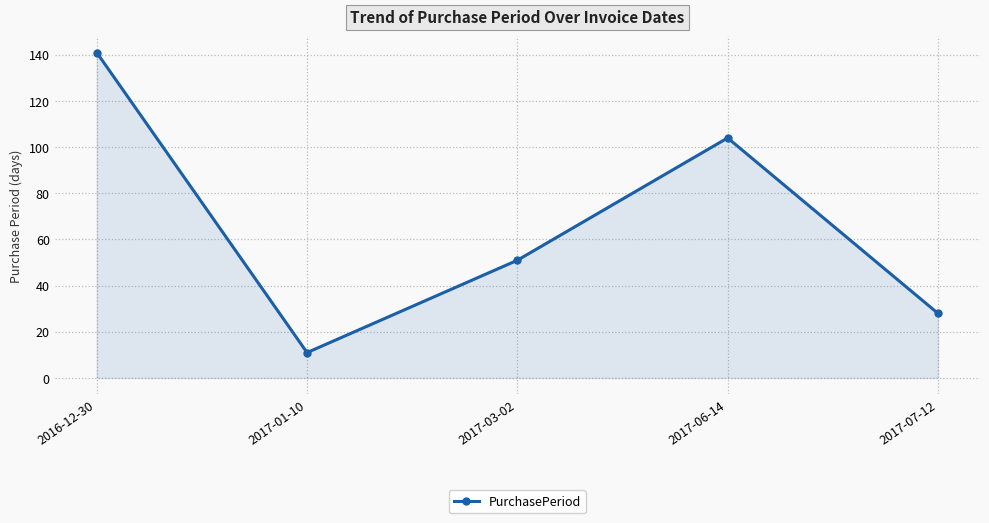

What is the label of the 2nd point from the right?

2017-06-14